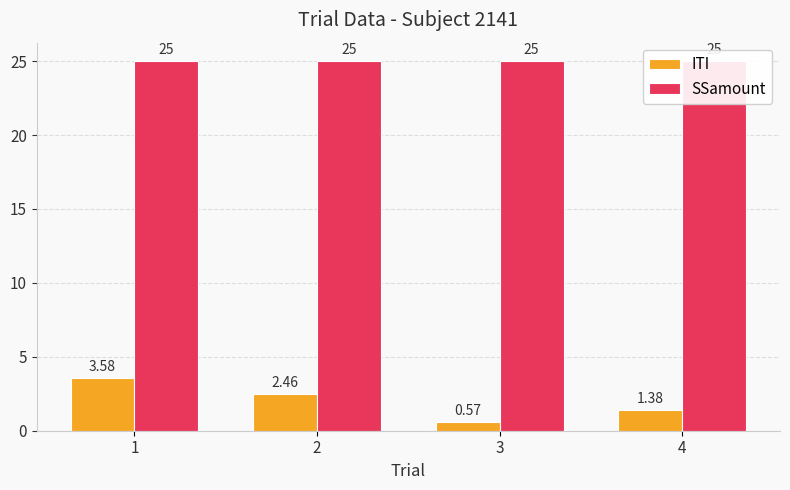

Is the value of SSamount at 3 greater than the value of ITI at 4?

Yes